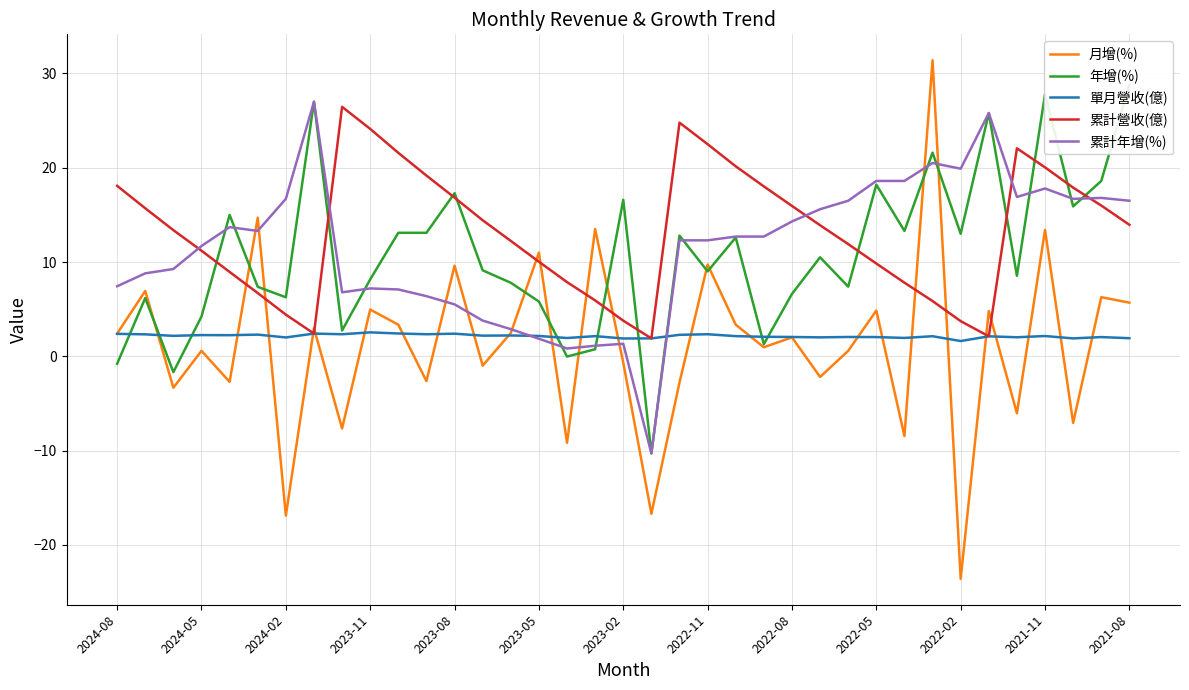

Read the 累計營收(億) value at 2022-11.

22.5